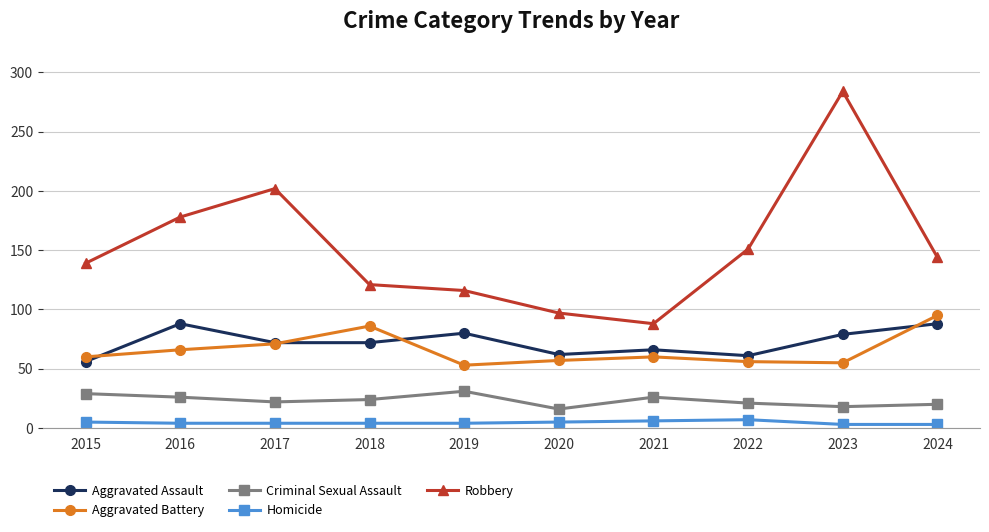

Which series has the largest total across all categories?

Robbery